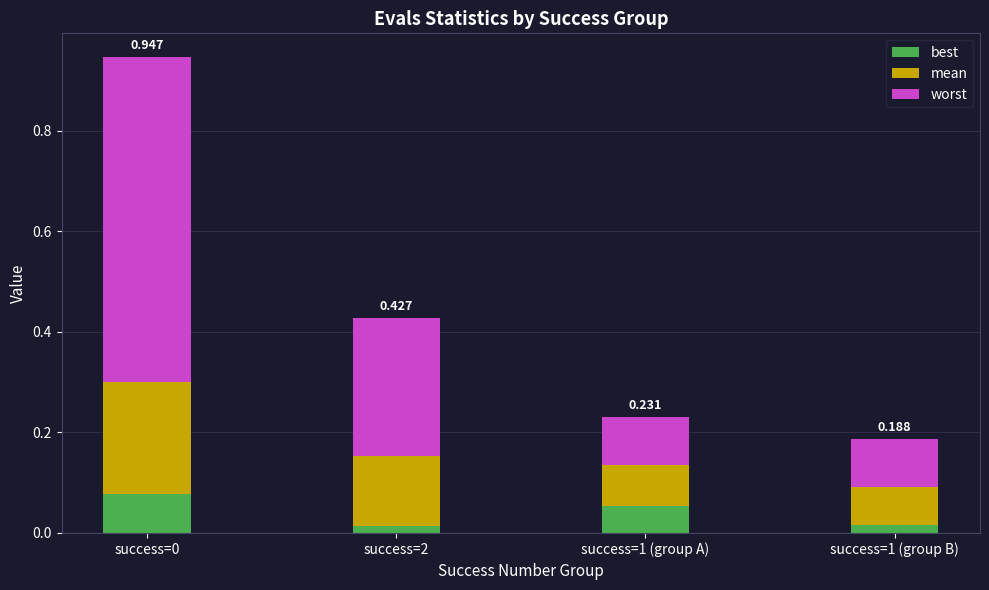

Rank the series by their maximum value, from highest to lowest.

worst, mean, best